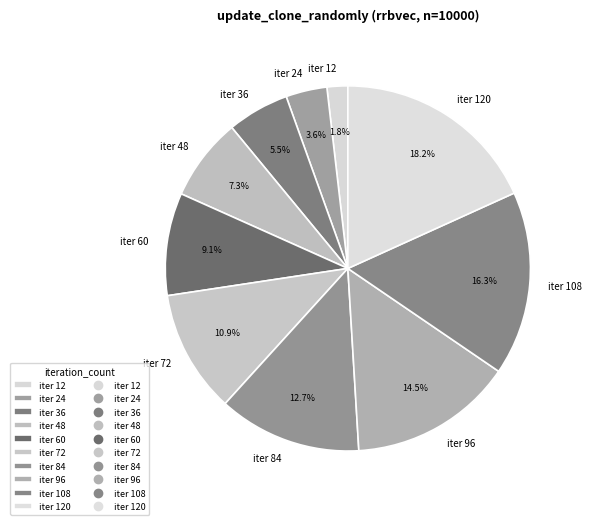

Rank the categories by value from lowest to highest.

iter 12, iter 24, iter 36, iter 48, iter 60, iter 72, iter 84, iter 96, iter 108, iter 120